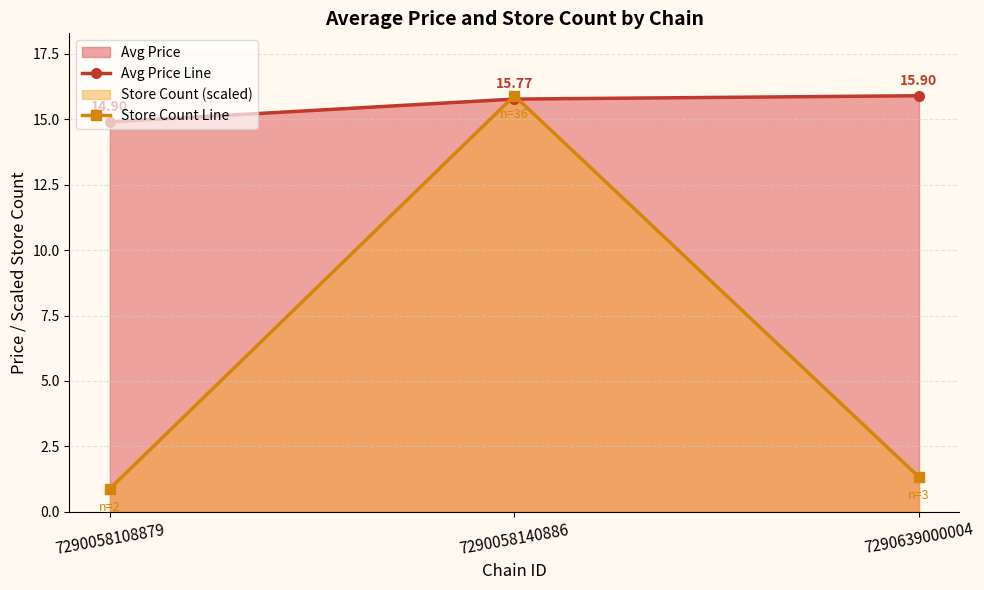

What is the value of the Store Count Line point at the 2nd from the left?

15.9